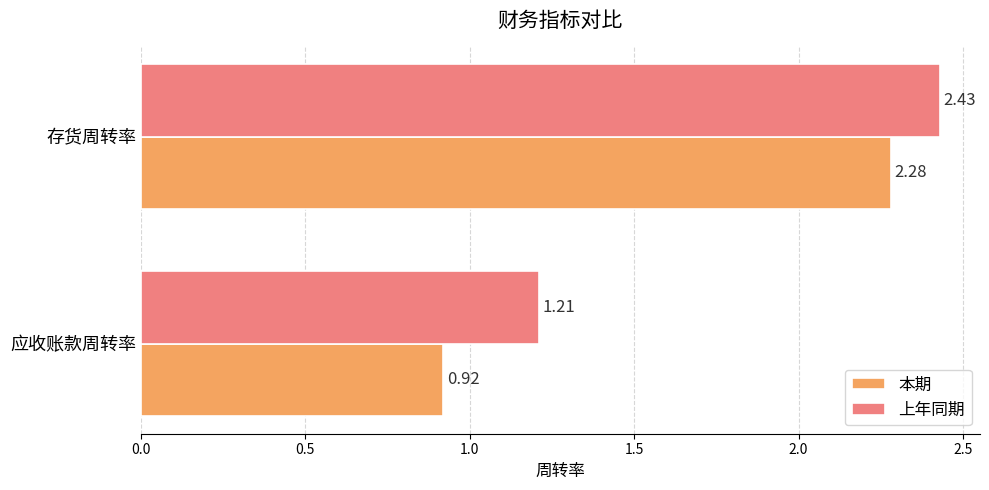

Which category has the highest value across all series?

存货周转率